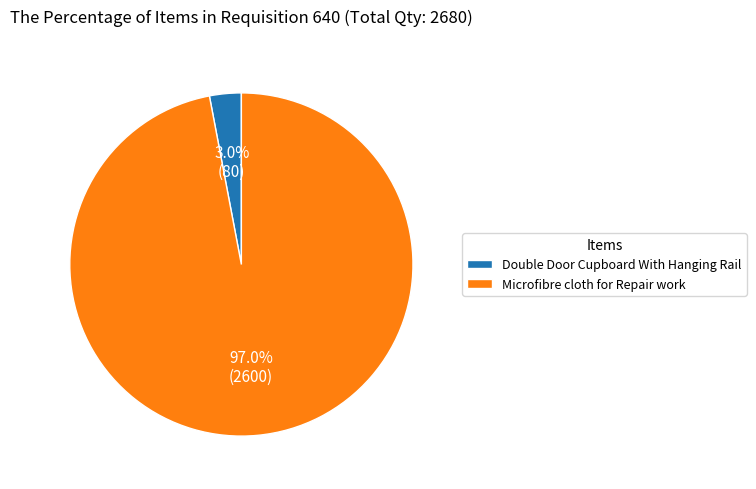

What percentage do Double Door Cupboard With Hanging Rail and Microfibre cloth for Repair work together represent?

100.0%